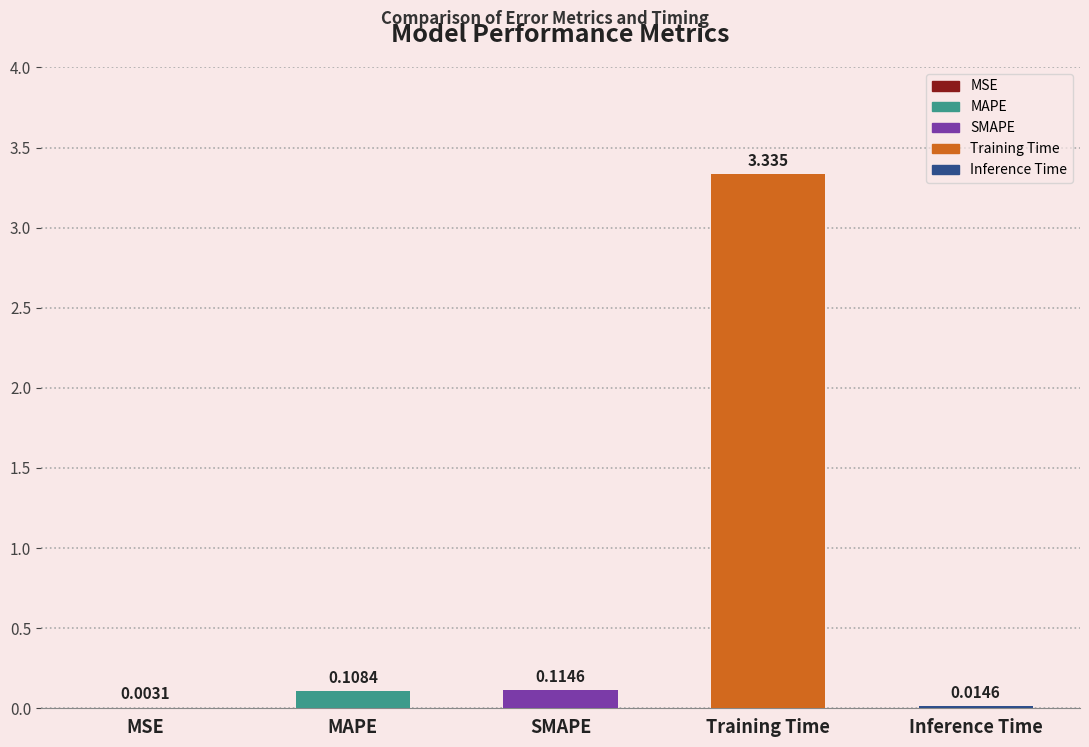

Which label corresponds to the largest value in the chart?

Training Time